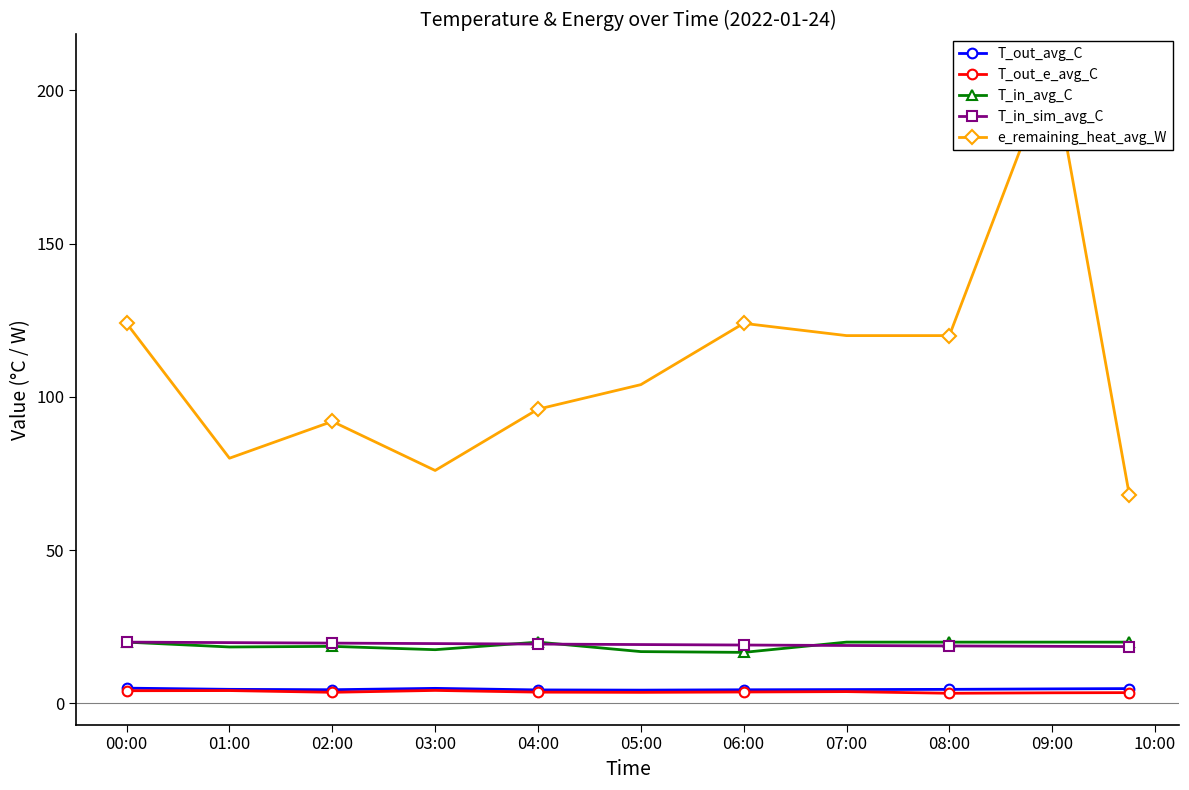

What is the maximum value for T_in_sim_avg_C?

20.0